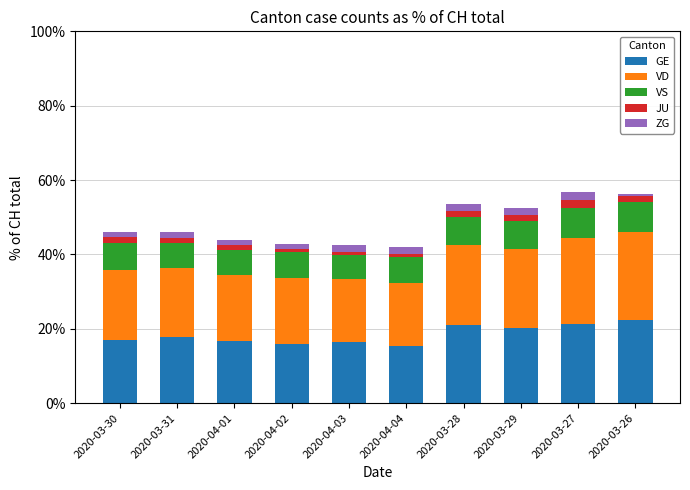

What is the minimum value for GE?

15.4